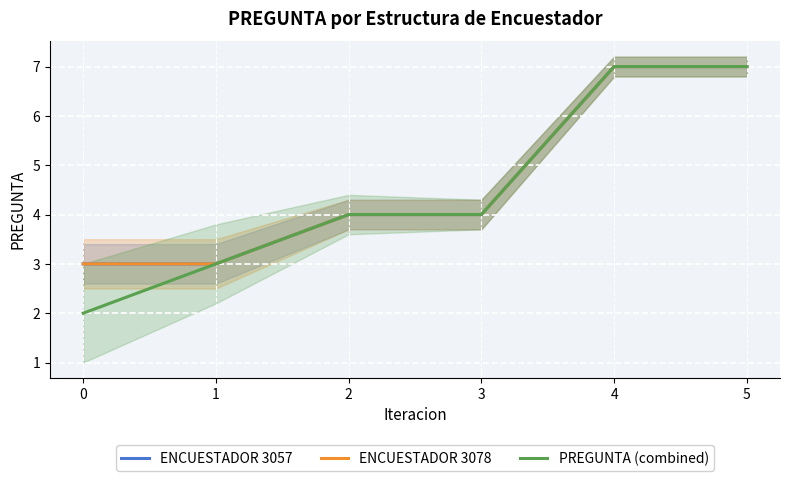

True or false: PREGUNTA (combined) has a value of 7 at 5.

True